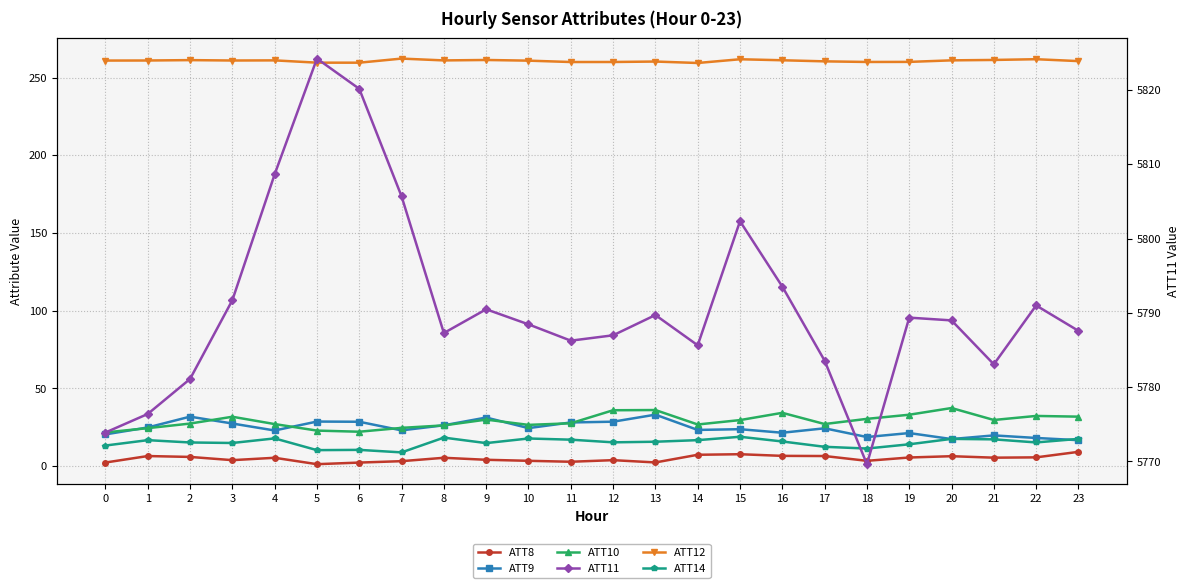

What are all the series names shown in the legend?

ATT8, ATT9, ATT10, ATT12, ATT14, ATT11